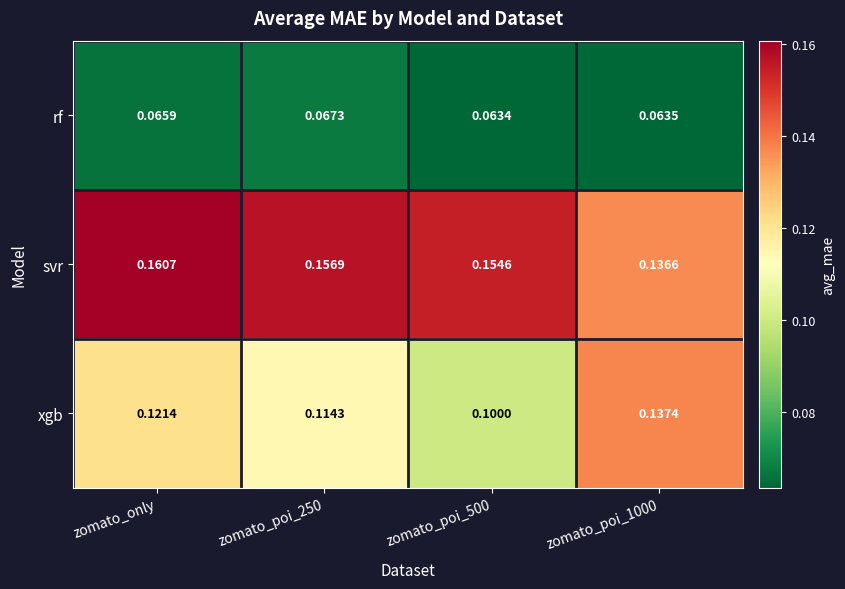

Rank the series by their maximum value, from highest to lowest.

svr, xgb, rf